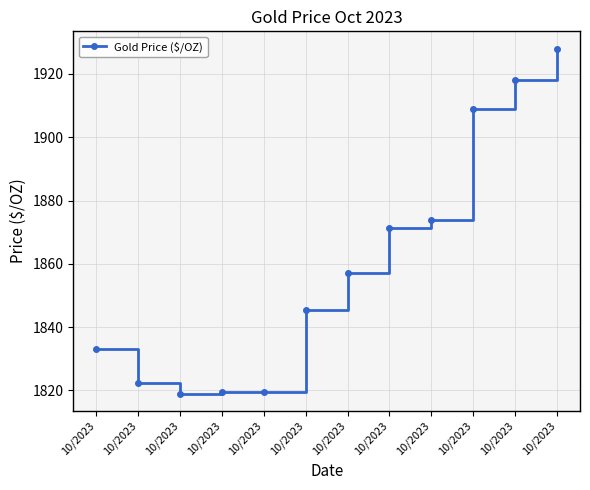

Does the chart have visible grid lines?

Yes